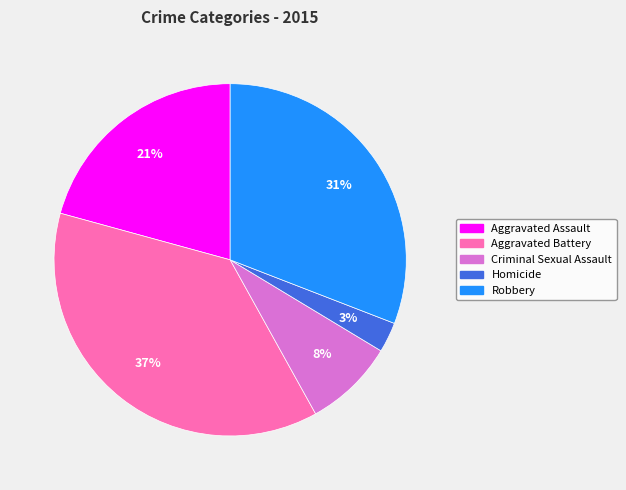

Which slice is the smallest?

Homicide